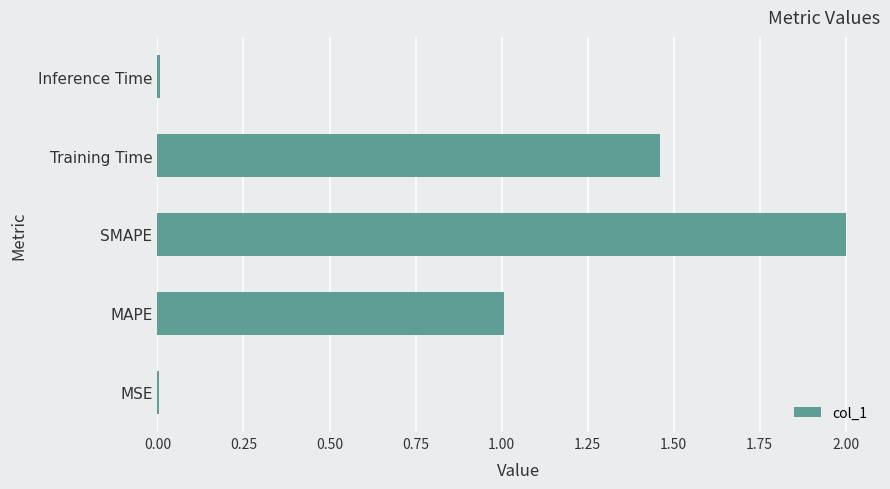

How many categories are shown in the chart?

5